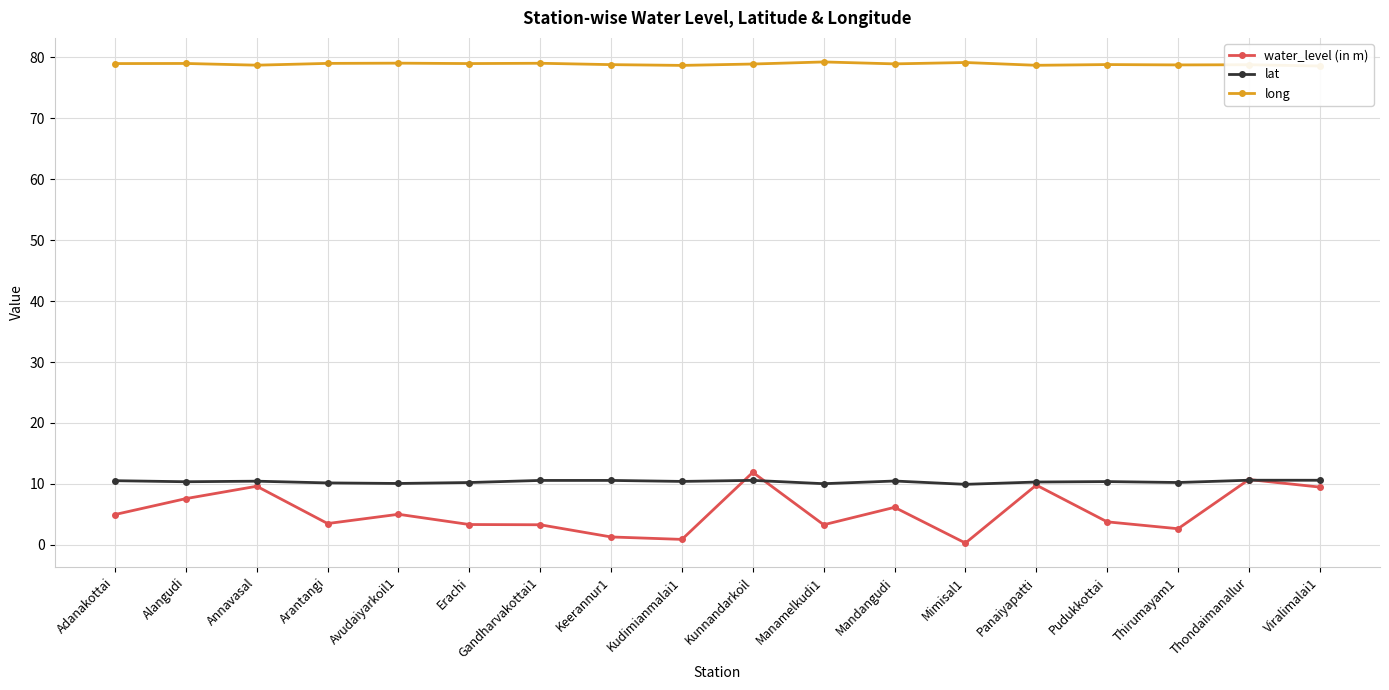

Reading right to left, list all the values displayed in this chart.

water_level (in m): 9.5	10.7	2.6	3.8	9.8	0.3	6.2	3.3	11.9	0.9	1.3	3.3	3.3	5.0	3.5	9.6	7.6	5.0
lat: 10.6	10.6	10.2	10.4	10.3	9.9	10.5	10.0	10.6	10.4	10.6	10.6	10.2	10.1	10.2	10.4	10.4	10.5
long: 78.6	78.8	78.7	78.8	78.7	79.1	78.9	79.2	78.9	78.7	78.8	79.0	79.0	79.0	79.0	78.7	79.0	79.0